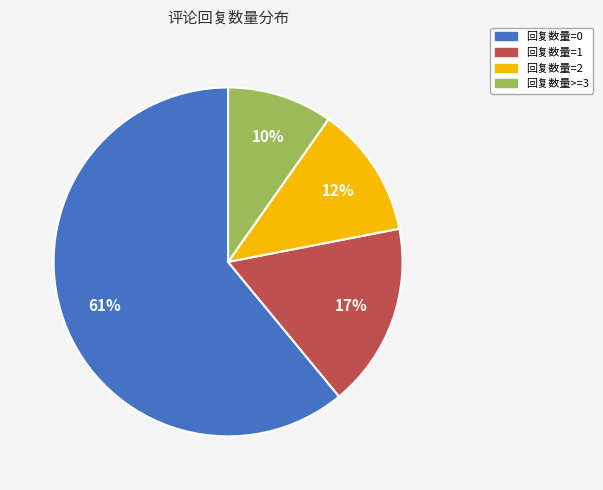

Is it true that 回复数量=2 is 12% of the pie?

True